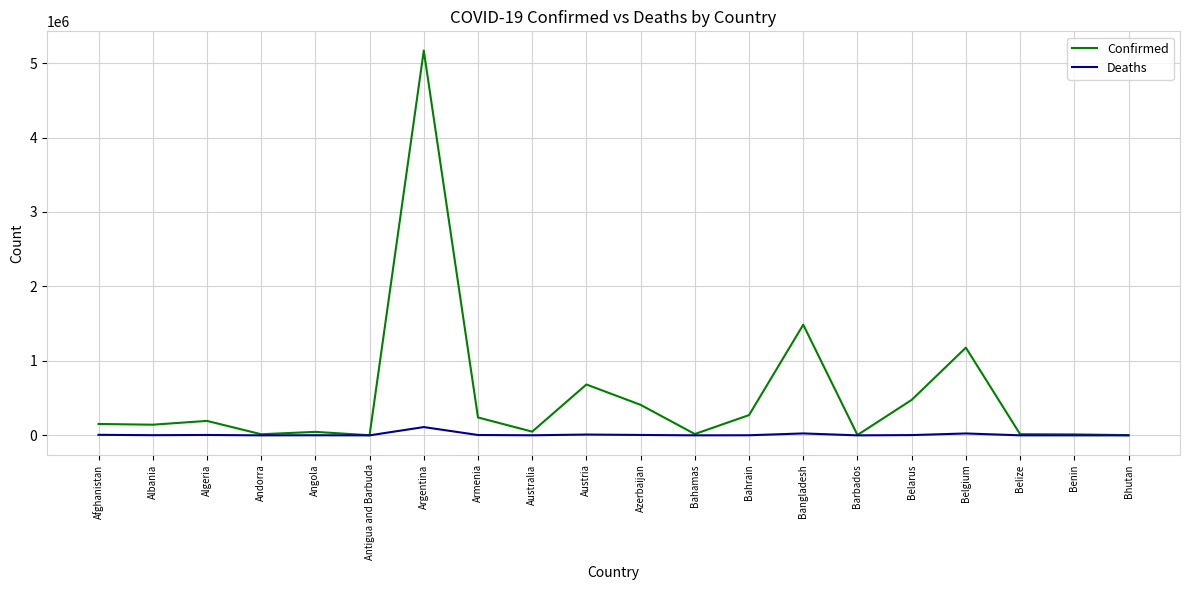

What is the sum of all Deaths values?

206617